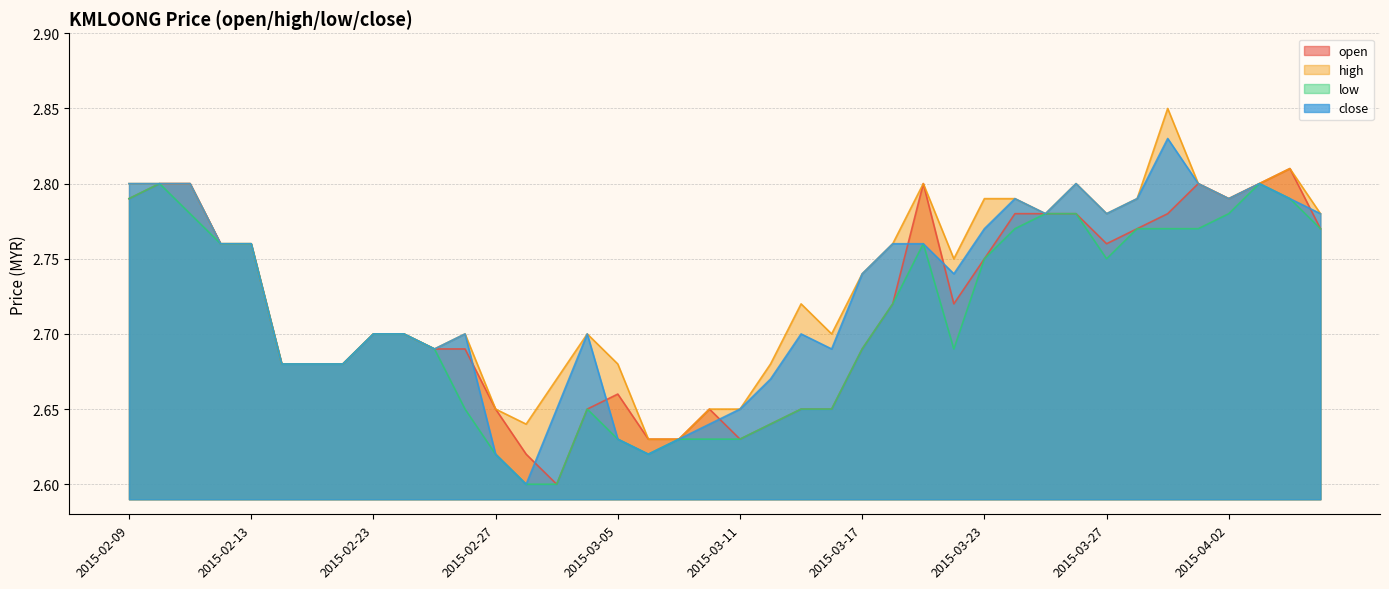

Reading right to left, what are all the values shown in this chart?

open: 2.8	2.8	2.8	2.8	2.8	2.8	2.8	2.8	2.8	2.8	2.8	2.8	2.7	2.8	2.7	2.7	2.6	2.6	2.6	2.6	2.6	2.6	2.6	2.7	2.6	2.6	2.6	2.6	2.7	2.7	2.7	2.7	2.7	2.7	2.7	2.8	2.8	2.8	2.8	2.8
high: 2.8	2.8	2.8	2.8	2.8	2.9	2.8	2.8	2.8	2.8	2.8	2.8	2.8	2.8	2.8	2.7	2.7	2.7	2.7	2.6	2.6	2.6	2.6	2.7	2.7	2.7	2.6	2.6	2.7	2.7	2.7	2.7	2.7	2.7	2.7	2.8	2.8	2.8	2.8	2.8
low: 2.8	2.8	2.8	2.8	2.8	2.8	2.8	2.8	2.8	2.8	2.8	2.8	2.7	2.8	2.7	2.7	2.6	2.6	2.6	2.6	2.6	2.6	2.6	2.6	2.6	2.6	2.6	2.6	2.6	2.7	2.7	2.7	2.7	2.7	2.7	2.8	2.8	2.8	2.8	2.8
close: 2.8	2.8	2.8	2.8	2.8	2.8	2.8	2.8	2.8	2.8	2.8	2.8	2.7	2.8	2.8	2.7	2.7	2.7	2.7	2.6	2.6	2.6	2.6	2.6	2.7	2.6	2.6	2.6	2.7	2.7	2.7	2.7	2.7	2.7	2.7	2.8	2.8	2.8	2.8	2.8